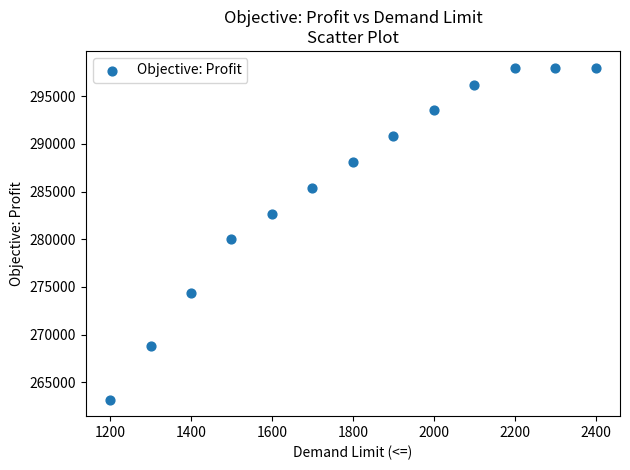

What Y value in the scatter plot is closest to 280600?

280000